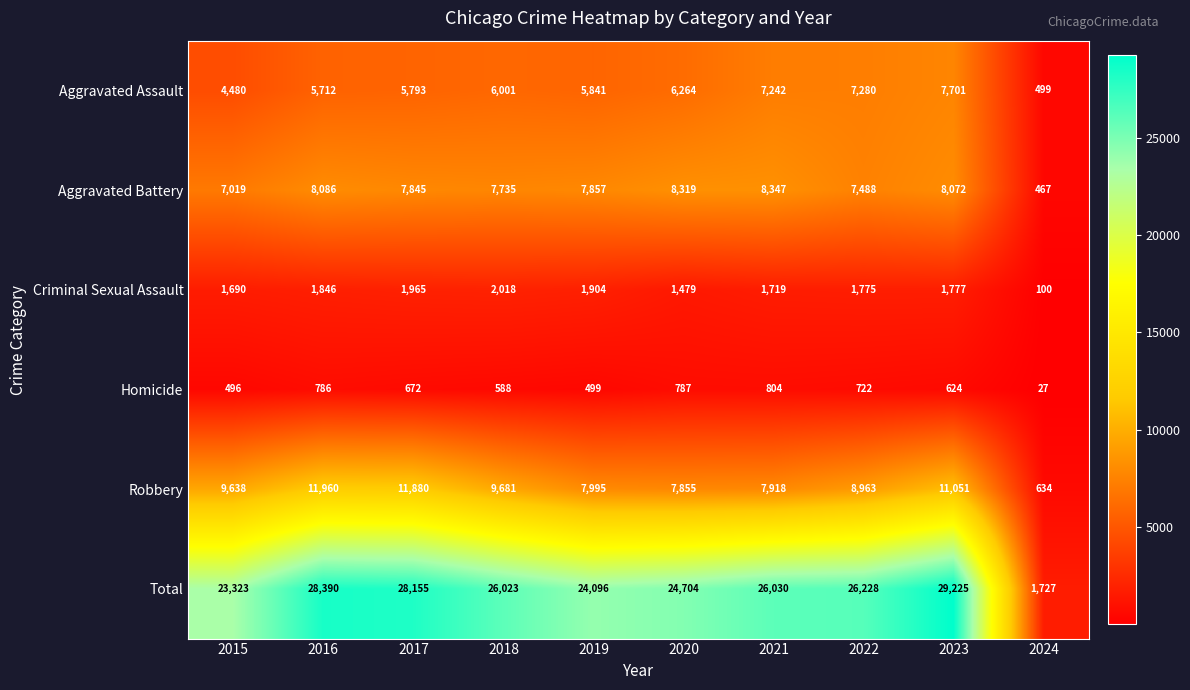

What is the greatest value displayed?

29225